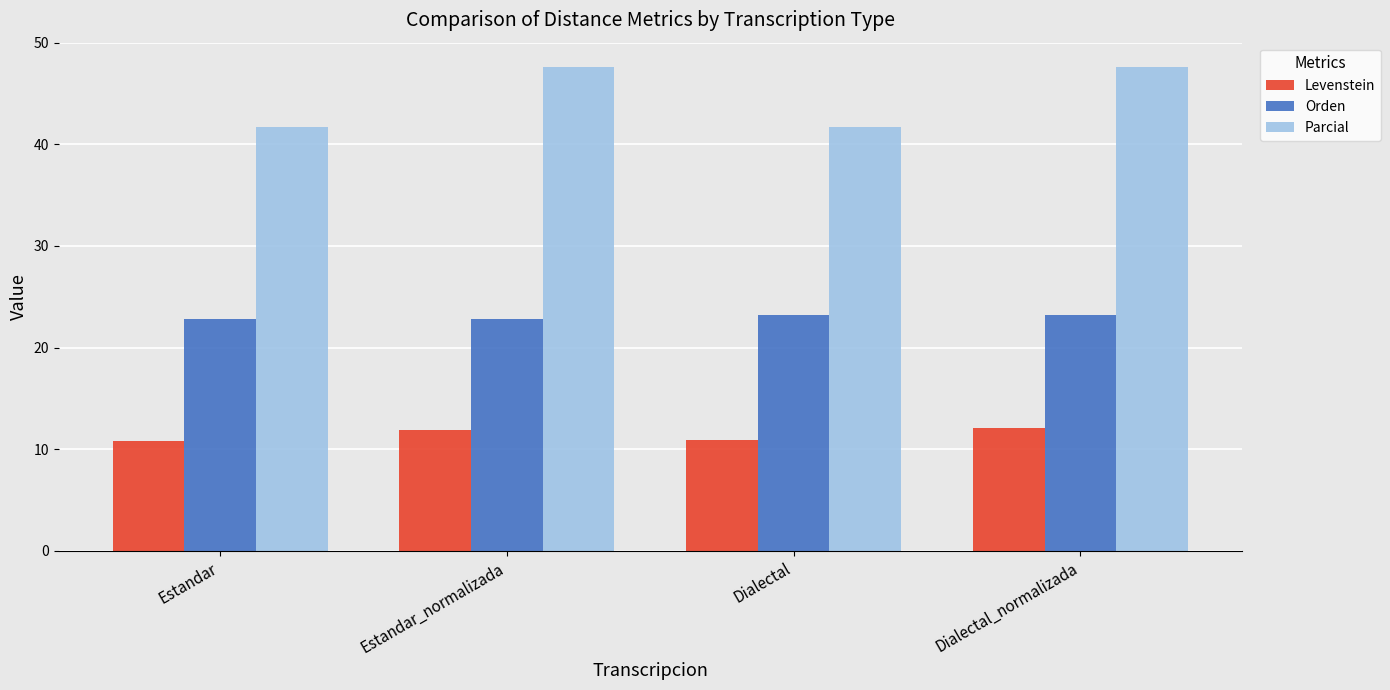

Which series has the largest range (max minus min)?

Parcial